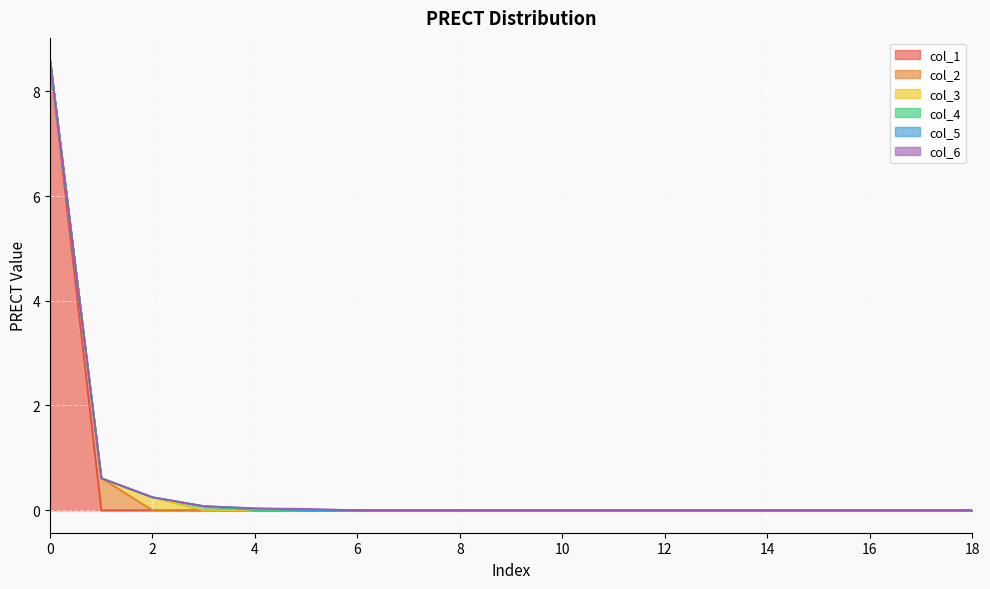

What is the maximum value for col_1?

8.6